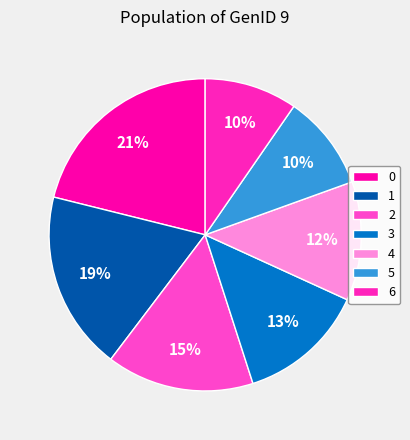

Rank the categories by value from lowest to highest.

6, 5, 4, 3, 2, 1, 0